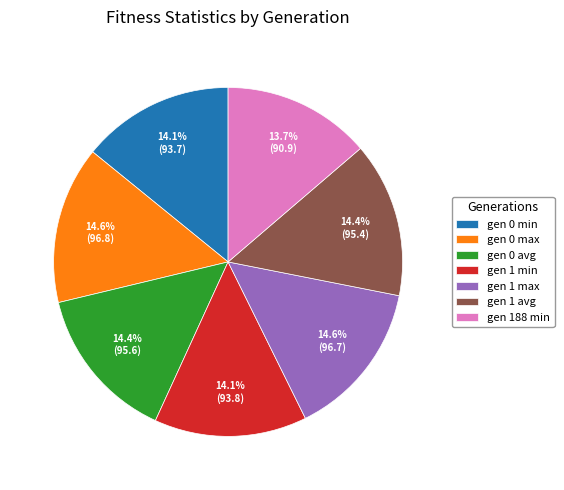

Combined, what portion of the pie is gen 0 max and gen 0 min?

28.7%